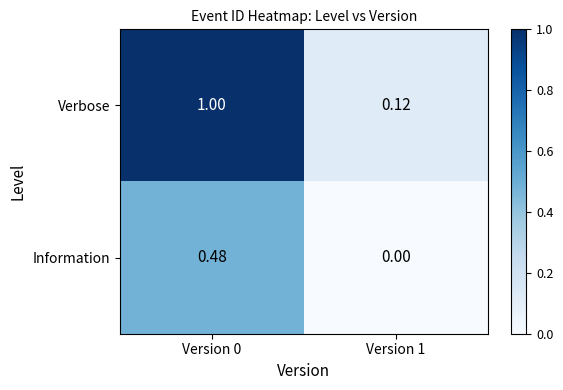

List the series in order of their peak value, highest first.

Verbose, Information